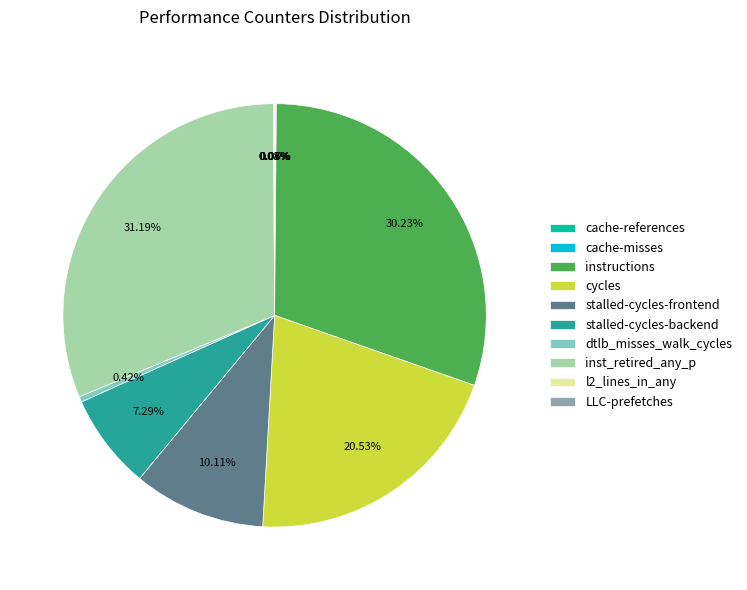

What is the largest slice in the pie chart?

inst_retired_any_p